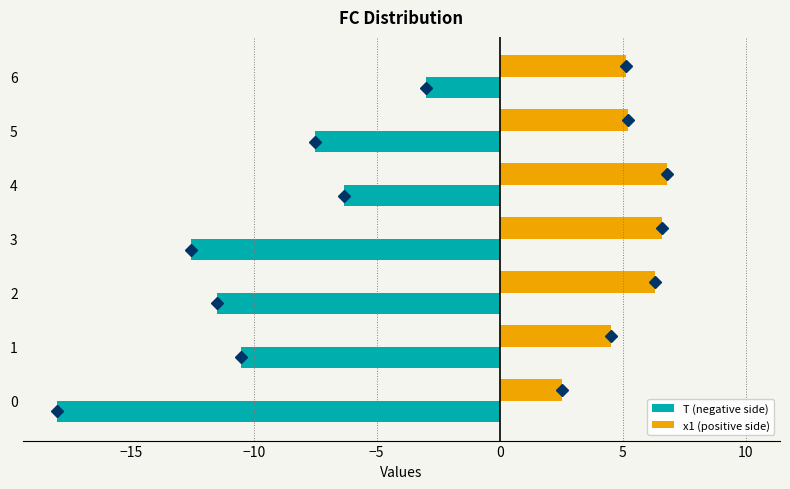

Which series has the largest range (max minus min)?

T (negative side)